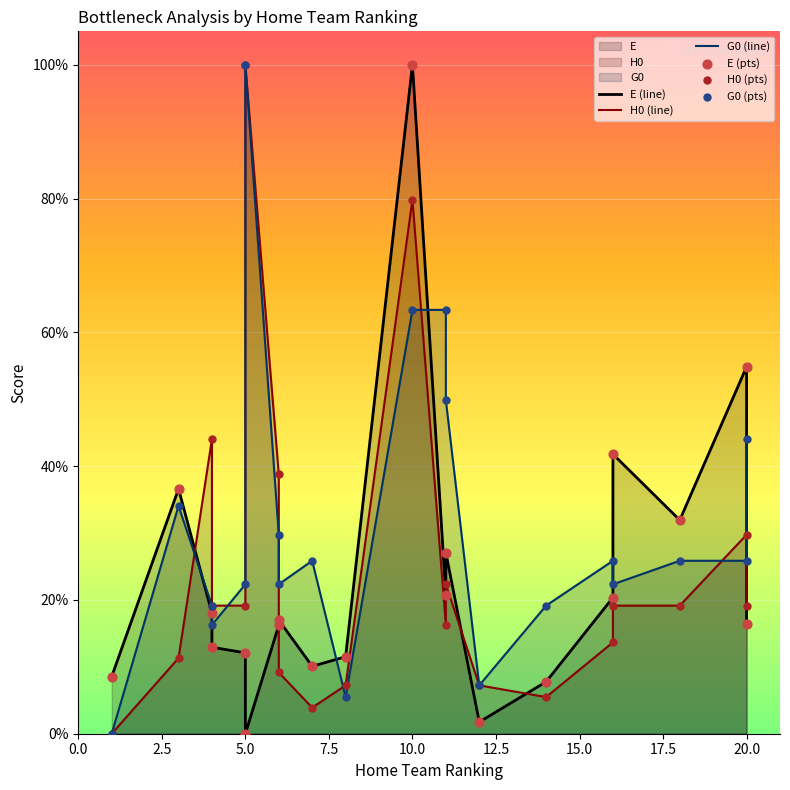

What is the total value across all series at 11?

200.7